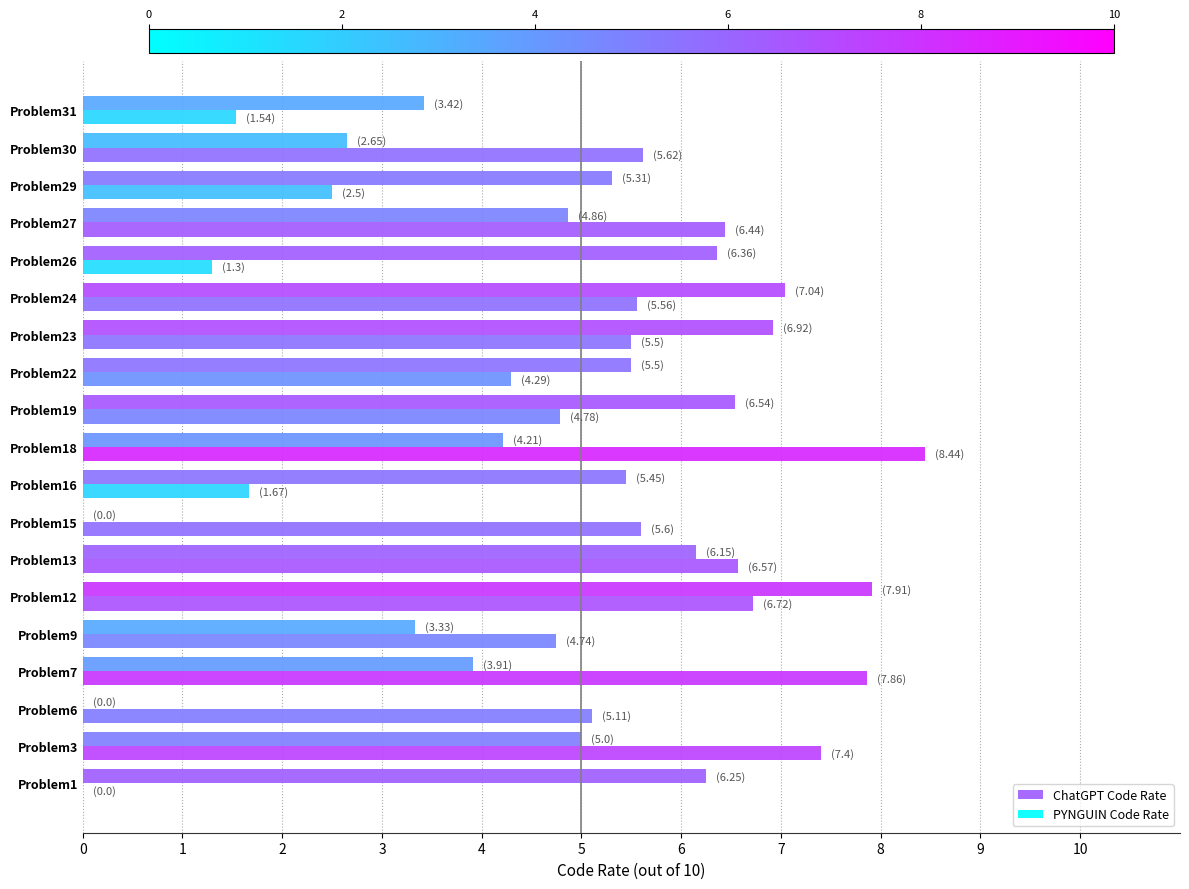

Reading right to left, what are all the values shown in this chart?

ChatGPT Code Rate: 3.4	2.6	5.3	4.9	6.4	7.0	6.9	5.5	6.5	4.2	5.5	0.0	6.2	7.9	3.3	3.9	0.0	5.0	6.2
PYNGUIN Code Rate: 1.5	5.6	2.5	6.4	1.3	5.6	5.5	4.3	4.8	8.4	1.7	5.6	6.6	6.7	4.7	7.9	5.1	7.4	0.0